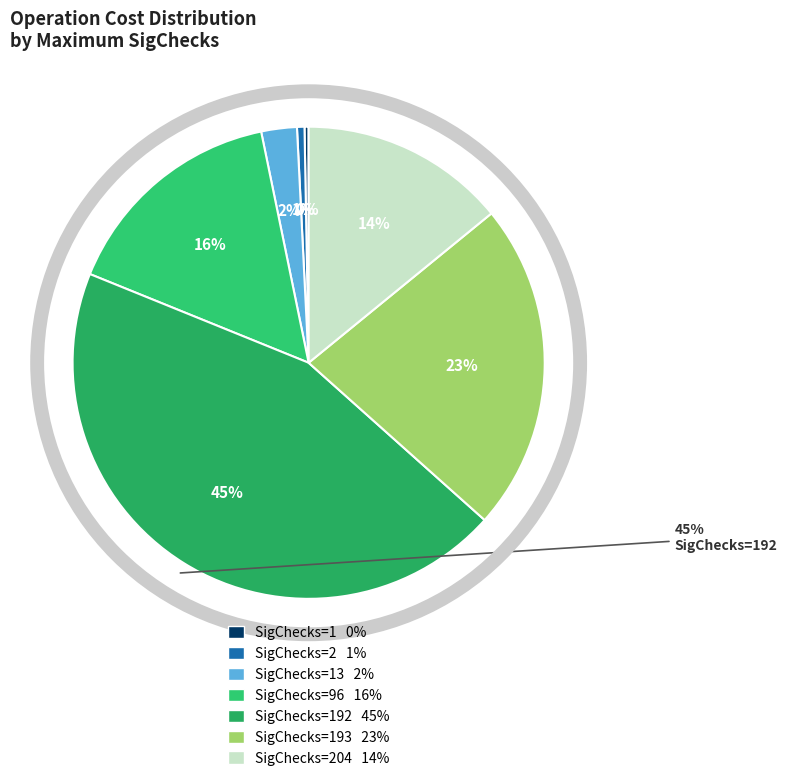

How many slices are in this pie chart?

7